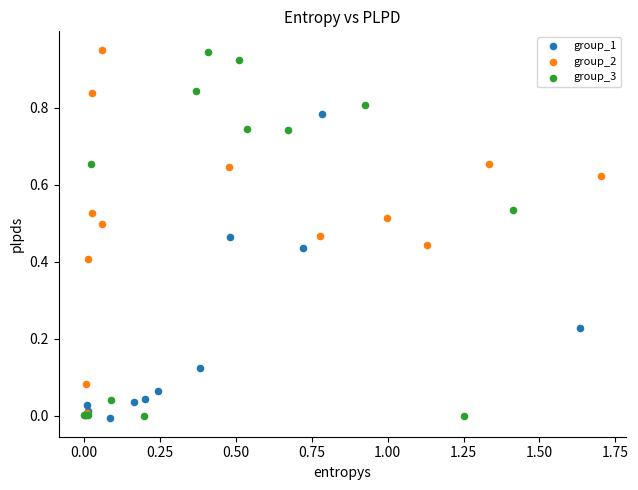

What are all the series names shown in the legend?

group_1, group_2, group_3